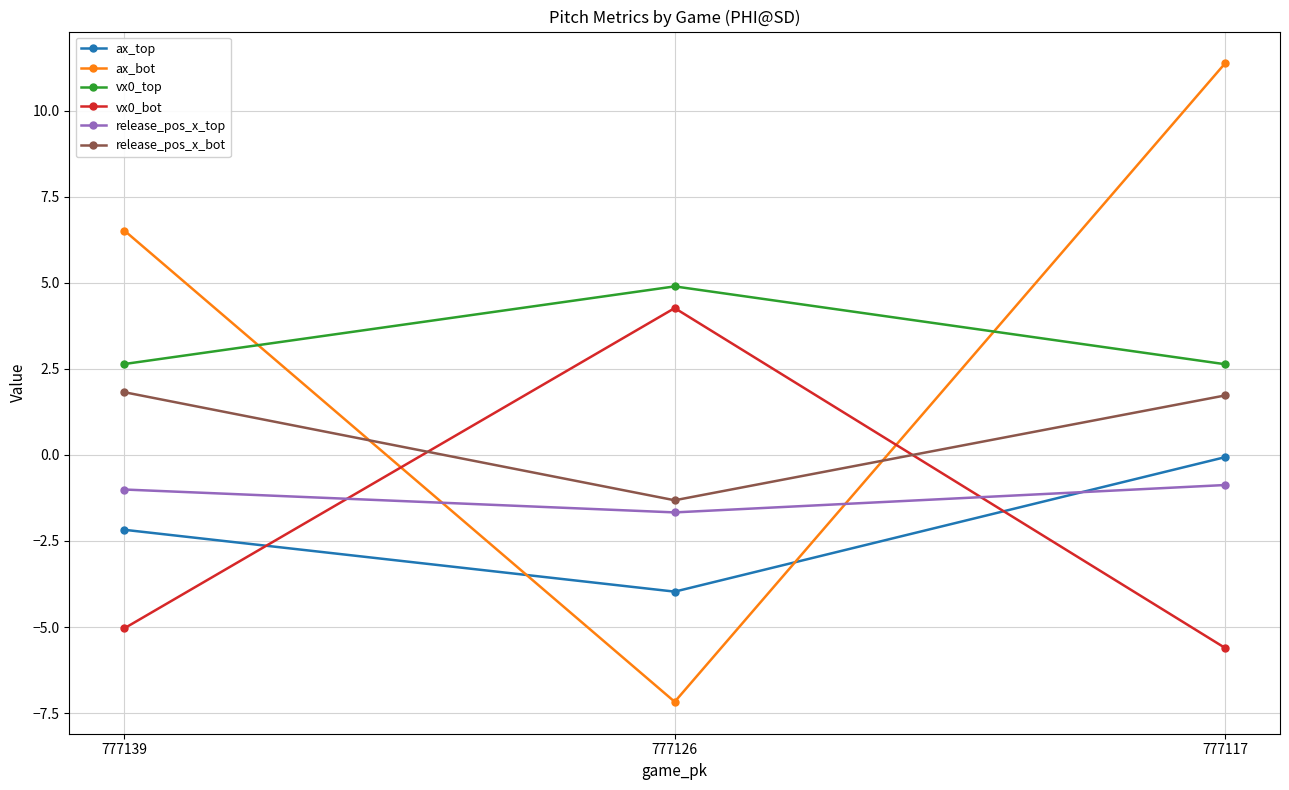

The value of release_pos_x_bot at 777126 is -1.3. True or false?

True